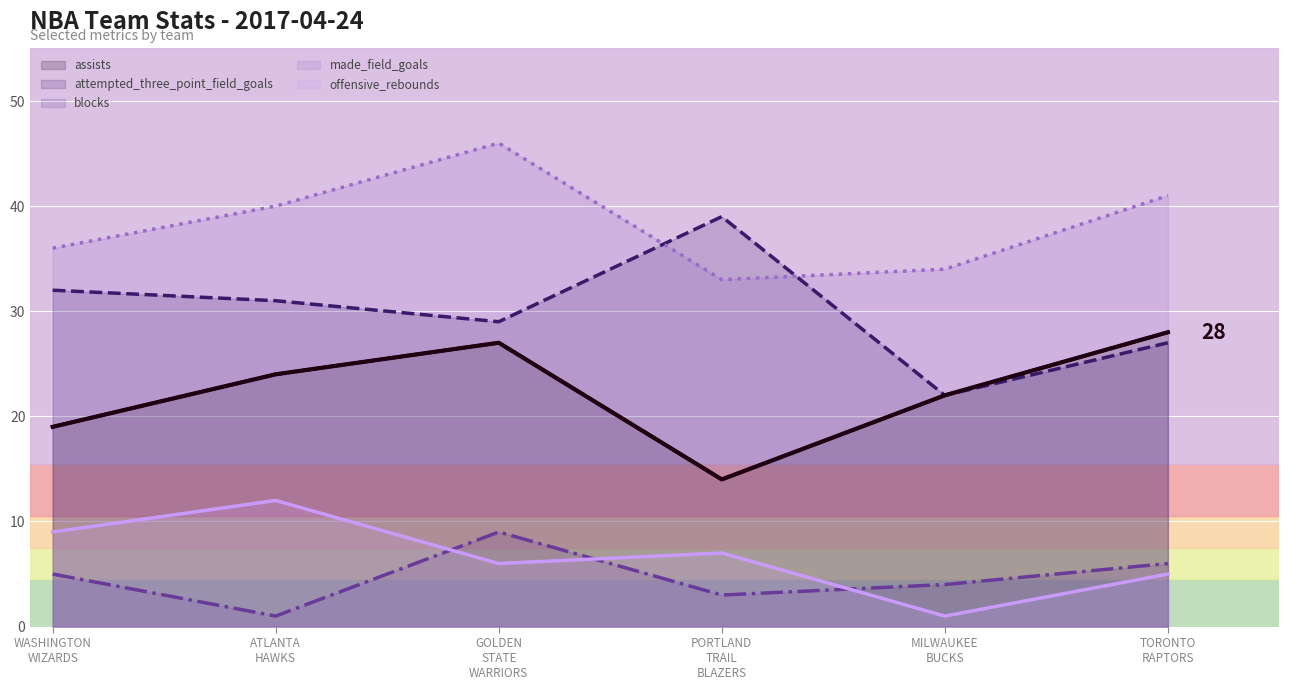

What is the smallest value displayed?

1